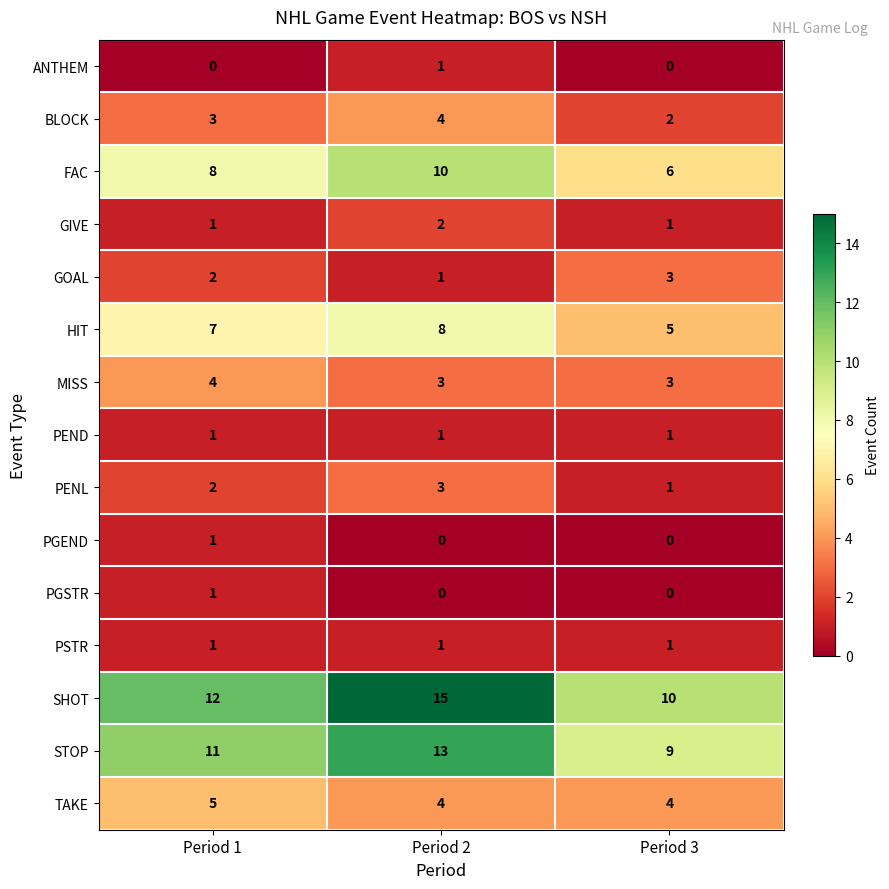

What is the average value of the STOP series?

11